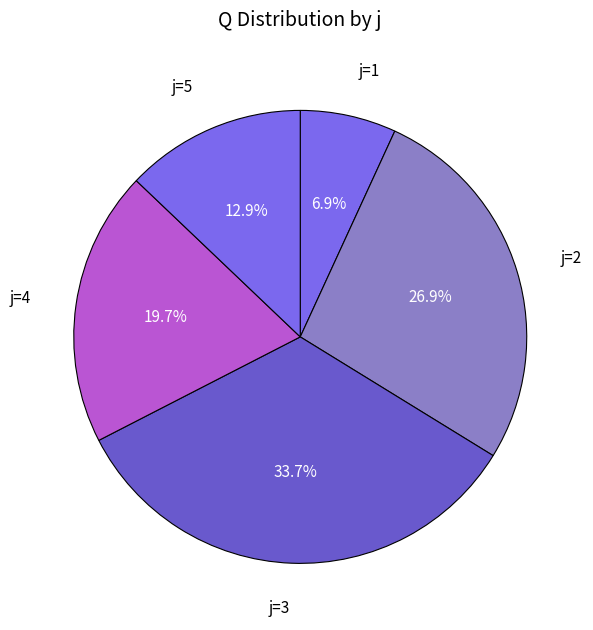

Count the number of slices in the pie.

5